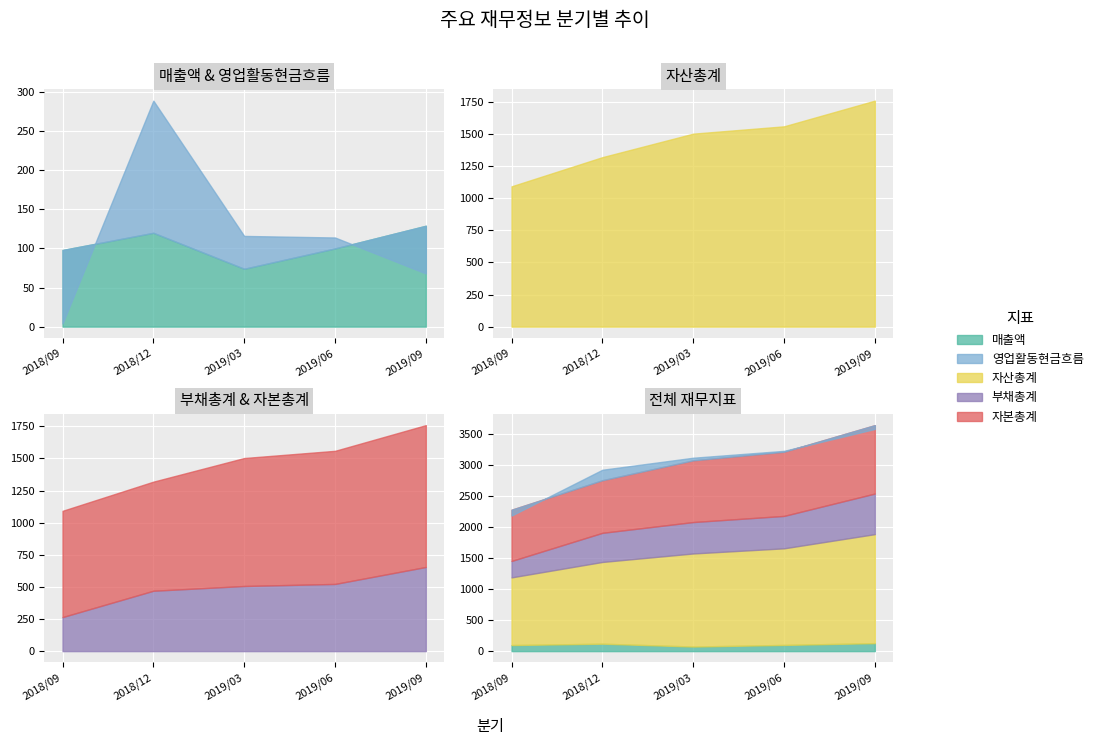

What is the value of the 부채총계 point at the 4th from the left?

523